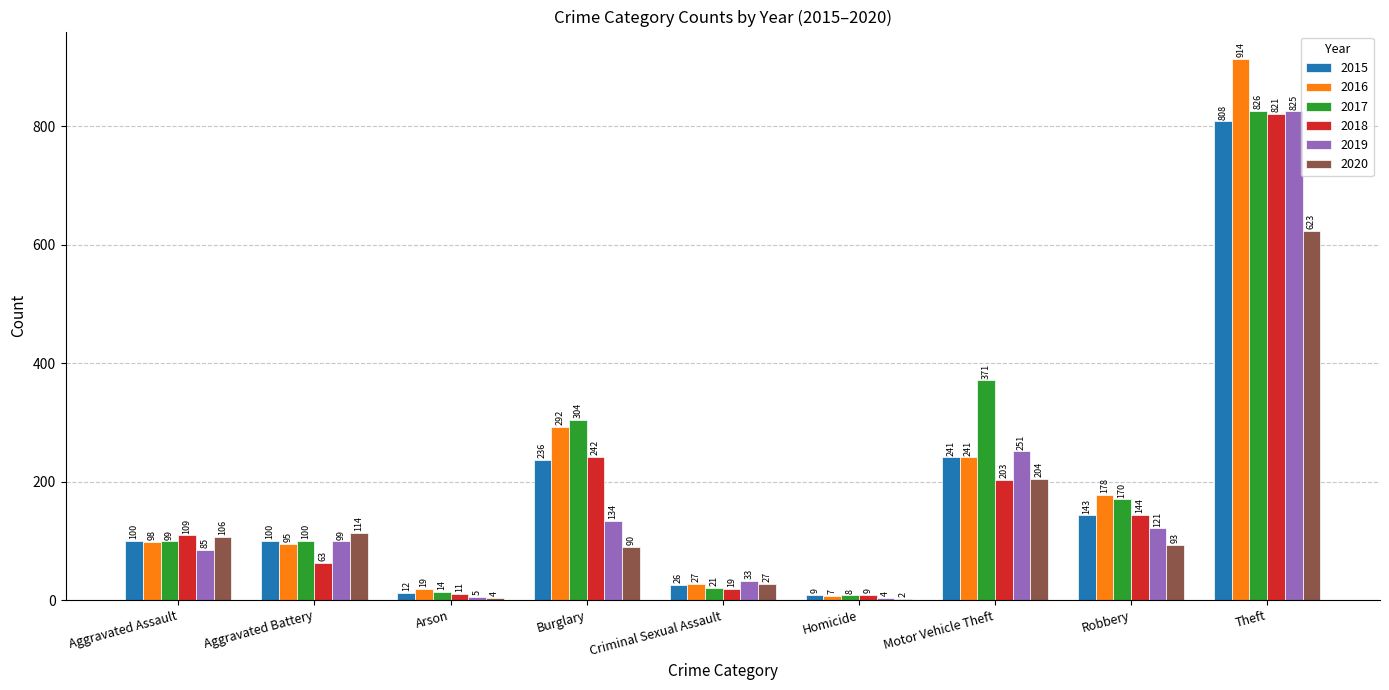

At which label is 2015 closest to 408?

Motor Vehicle Theft